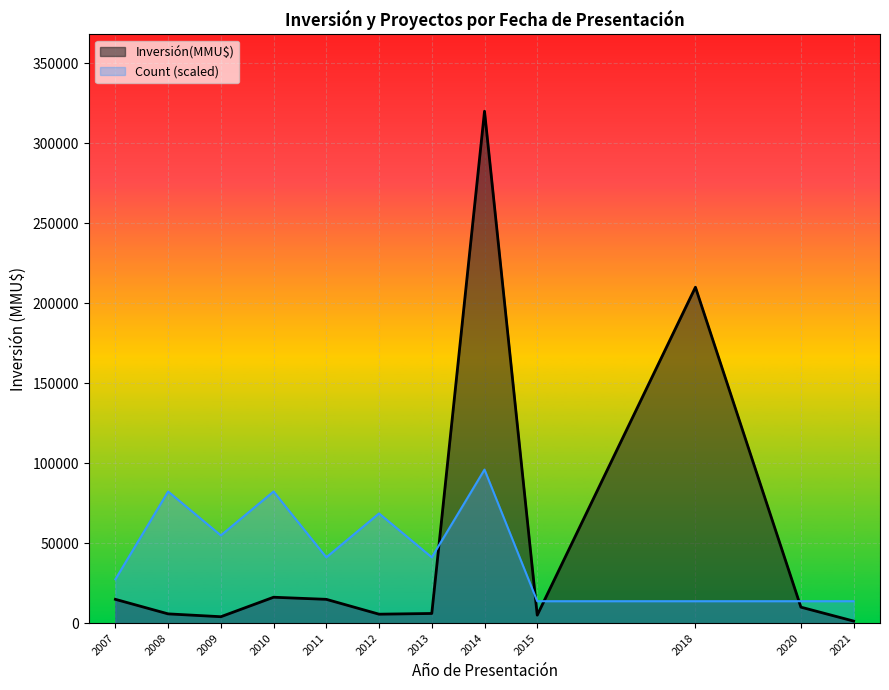

What is the difference between the maximum and minimum values in the Count (scaled) series?

82286.2